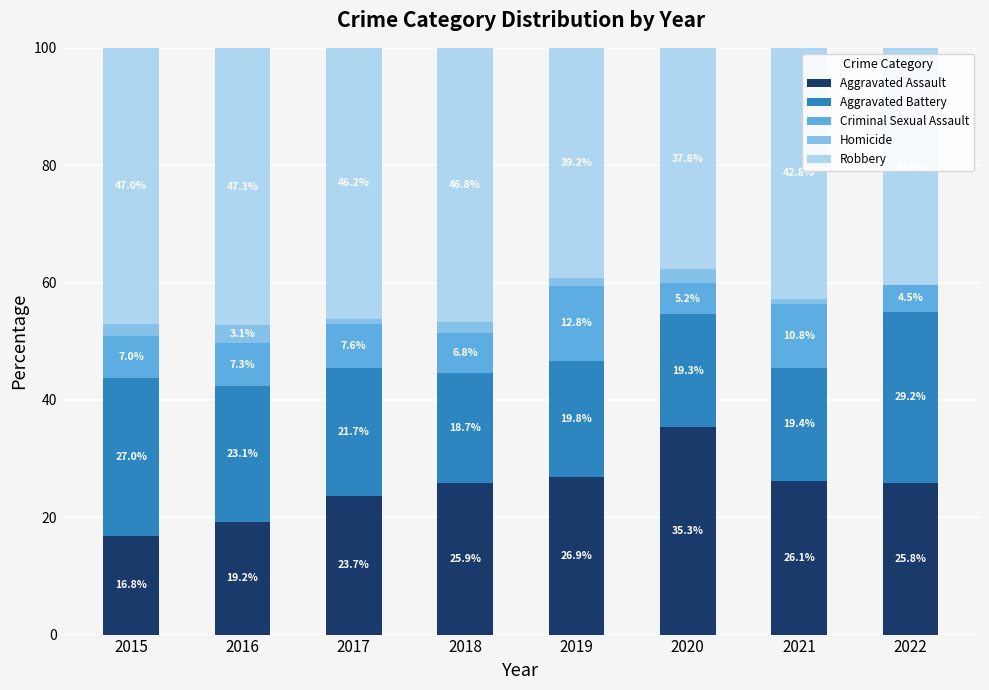

How many series are shown in this chart?

5